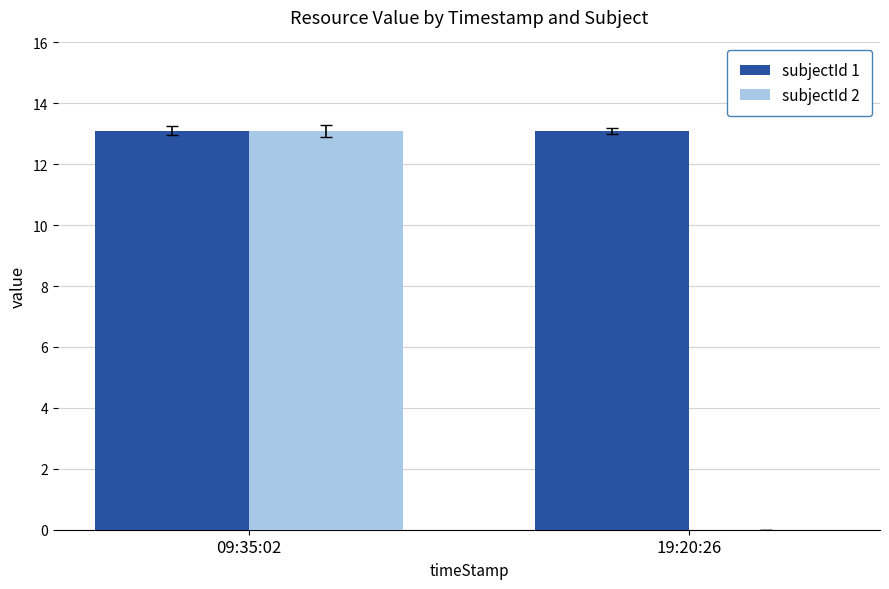

Are the bars grouped side by side (vs. stacked)?

Yes